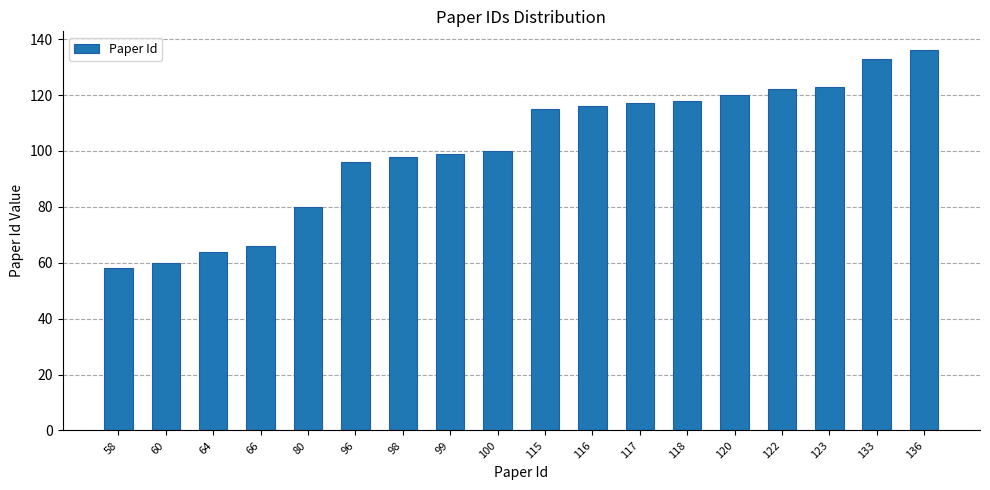

What is the ratio of the value at 123 to the value at 122?

1.0